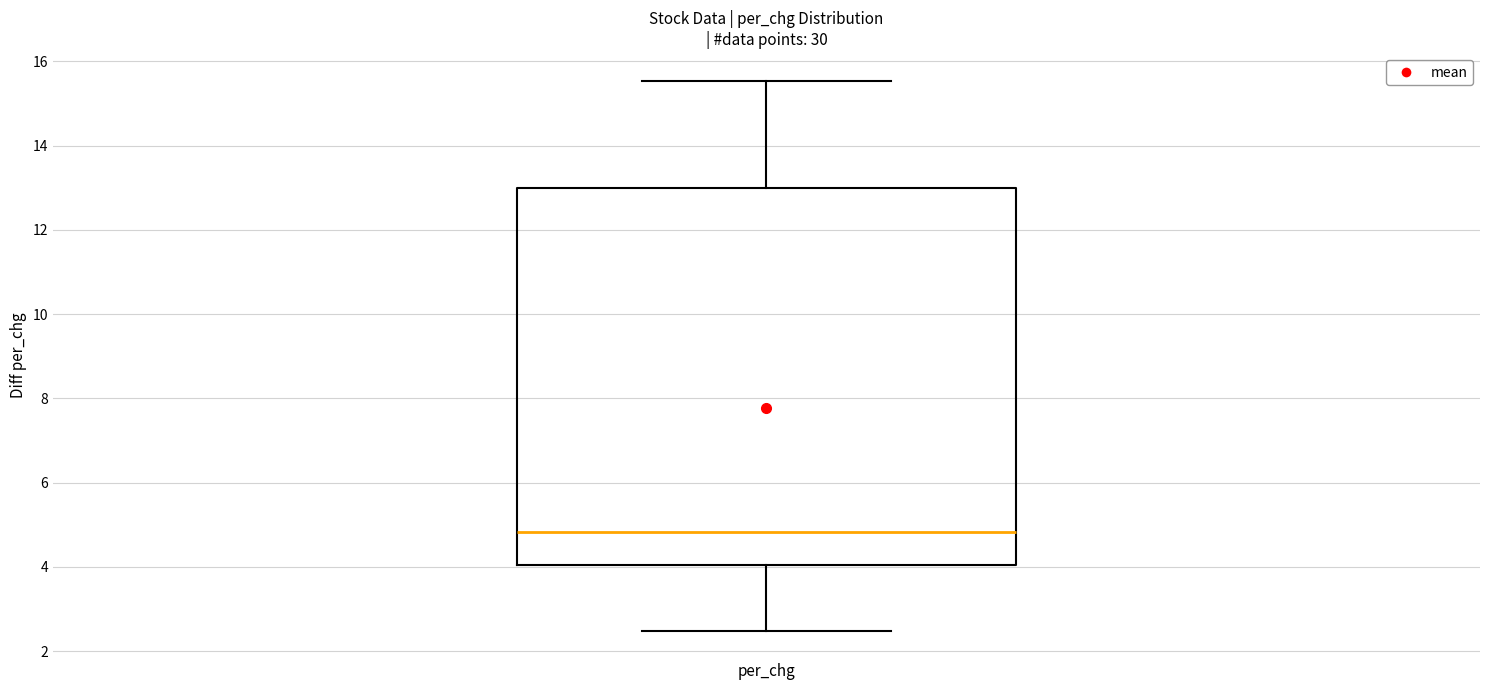

Where is the lower edge of the box for per_chg on the y-axis? The values are not printed on the chart, so give them approximately, as read against the axis.

4.0